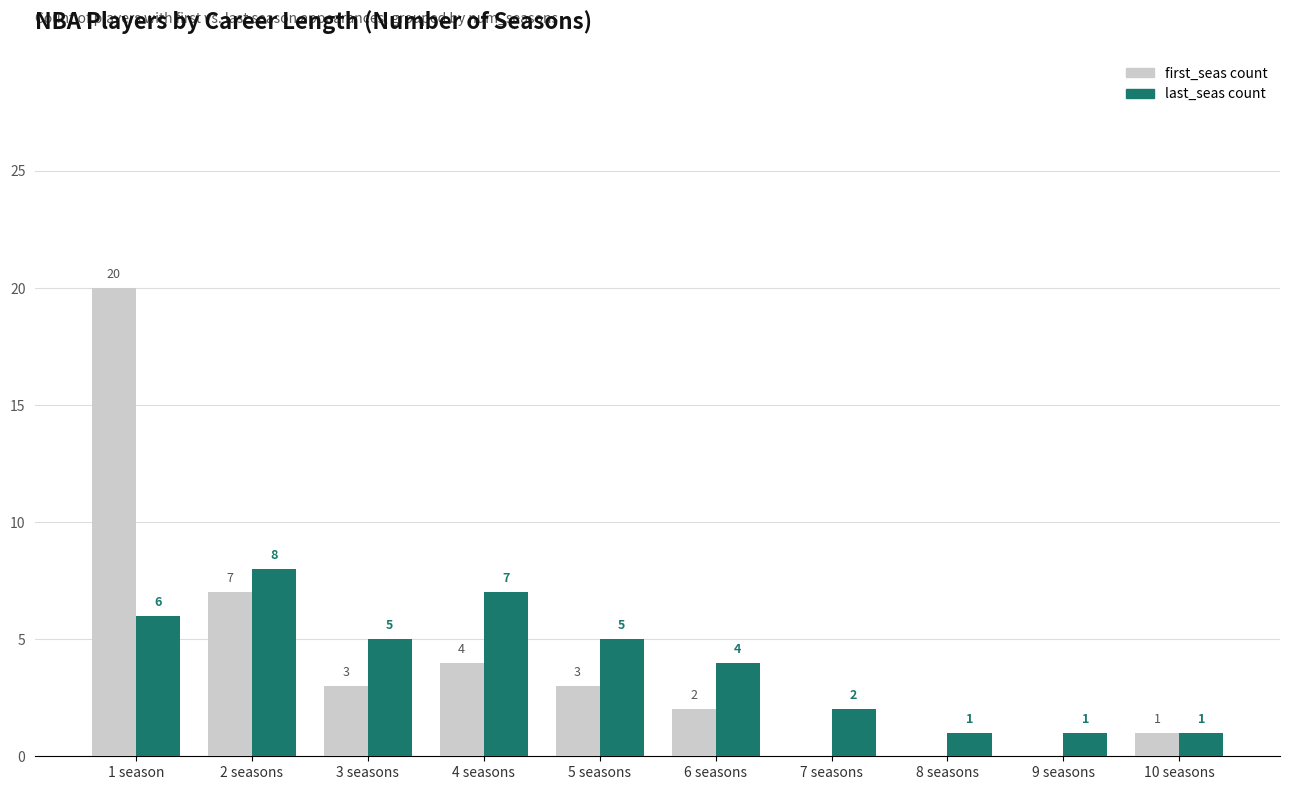

Does the chart contain stacked bars?

No